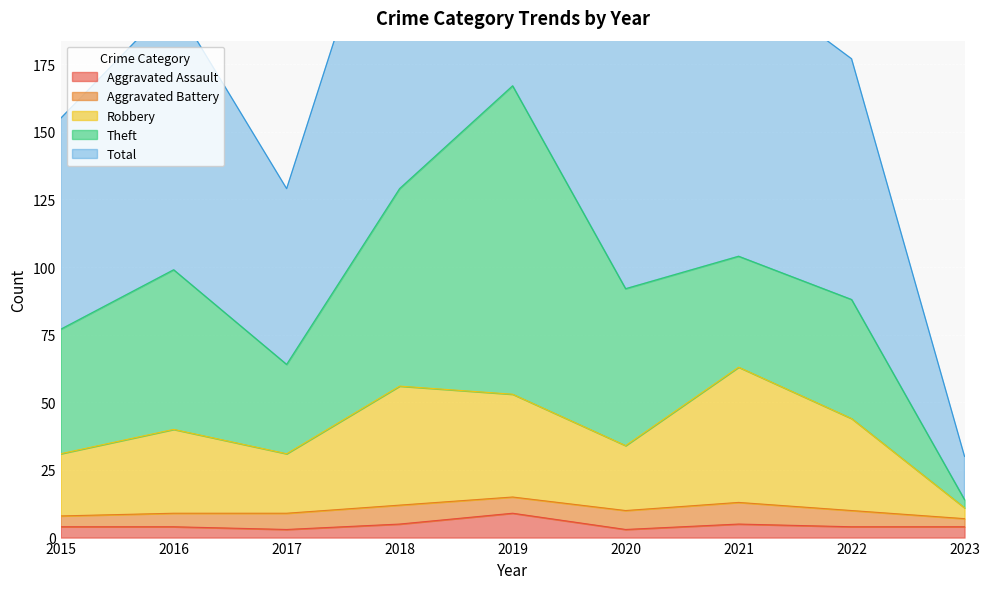

Which category has the highest value in the Aggravated Assault series?

2019